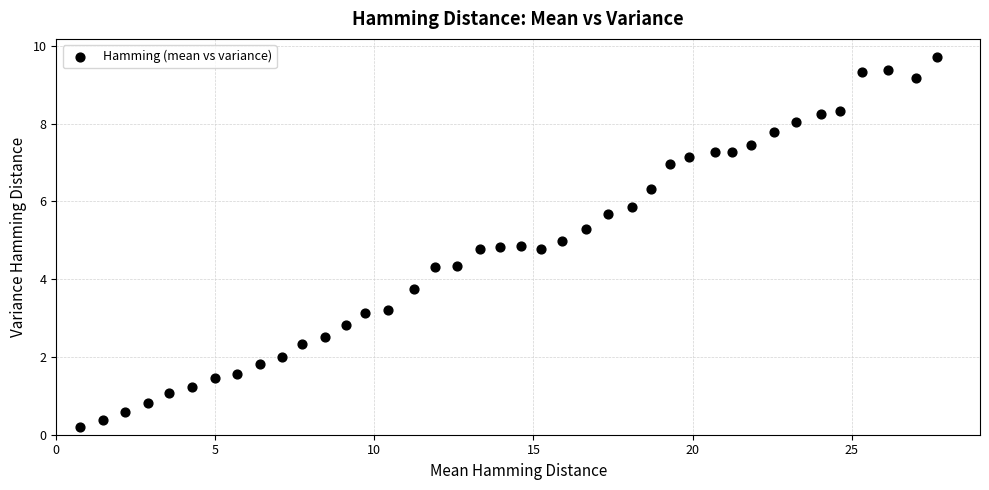

What is the range of Y values (max minus min)?

9.5